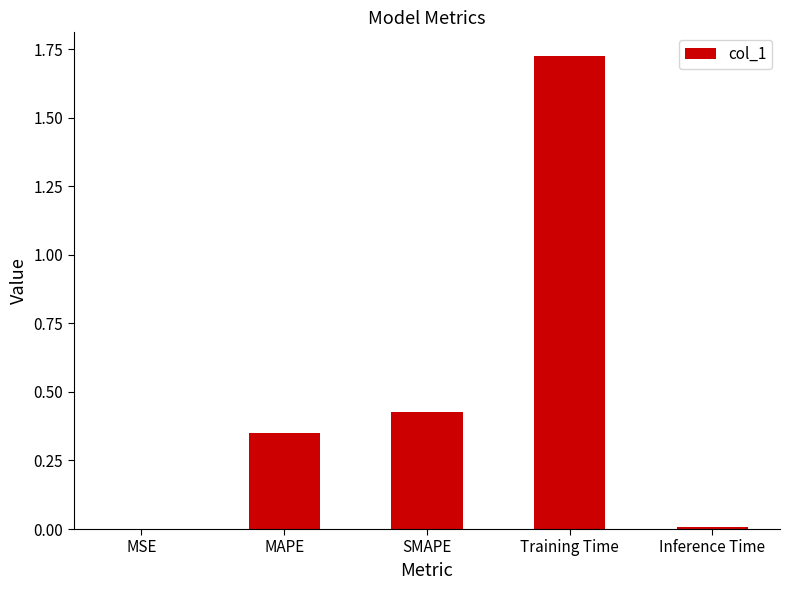

Which label corresponds to the largest value in the chart?

Training Time